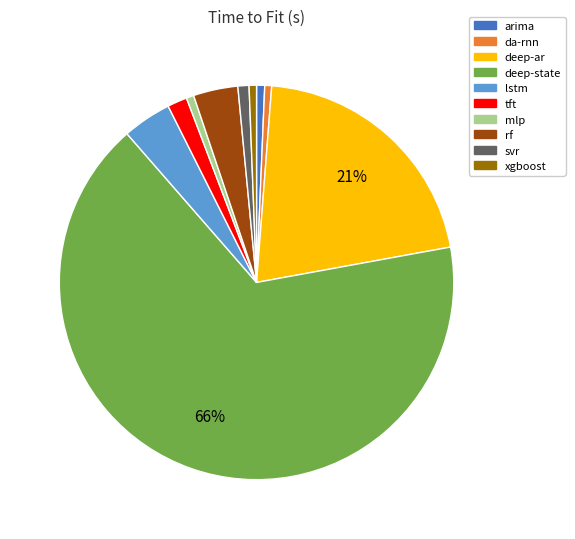

Count the number of slices in the pie.

10